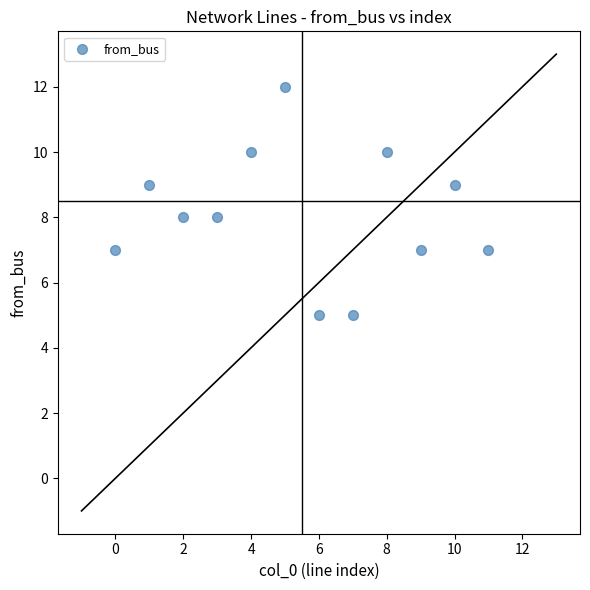

What is the average Y value?

8